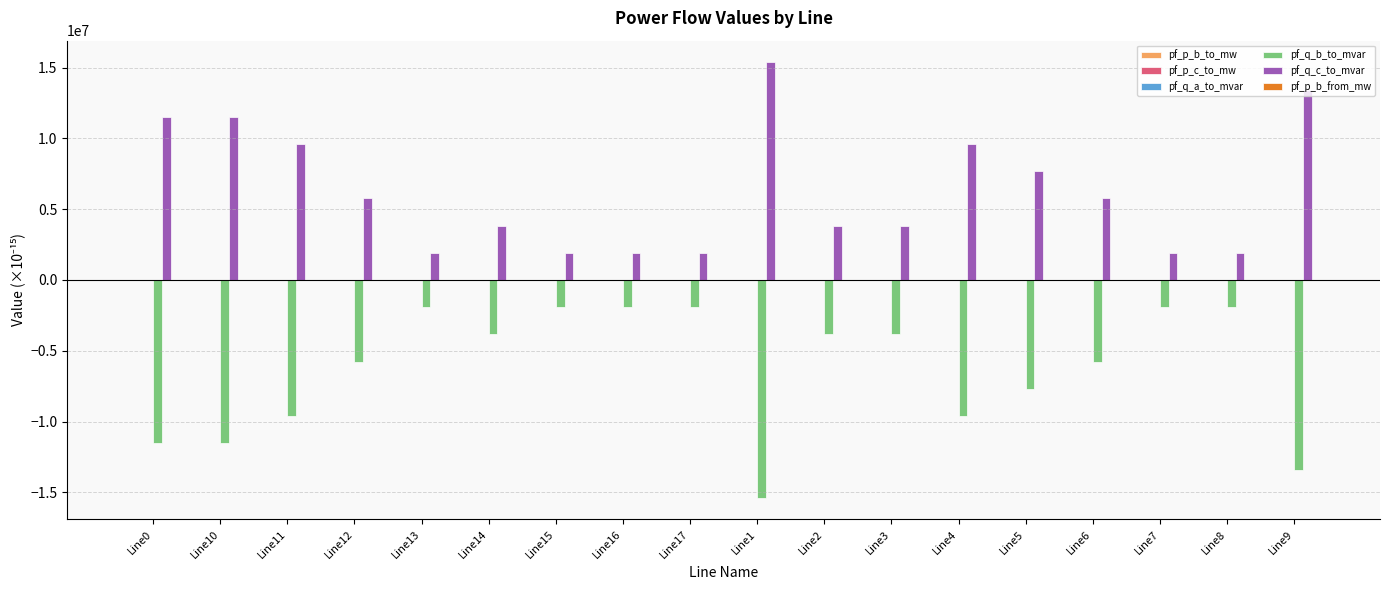

Which series has the largest total across all categories?

pf_q_c_to_mvar